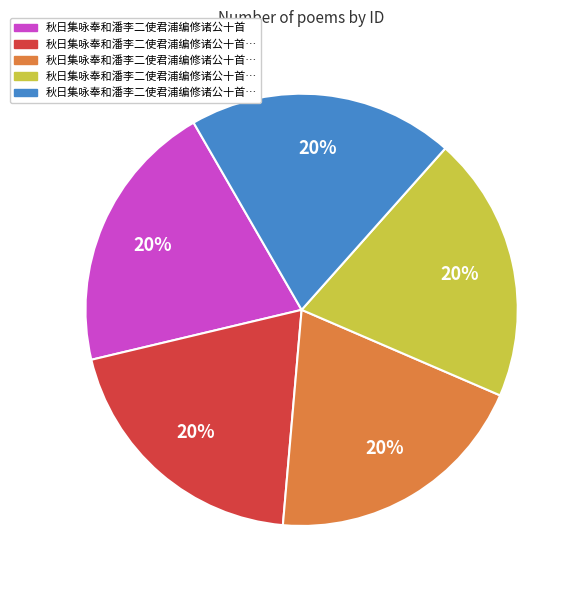

Count the number of slices in the pie.

5